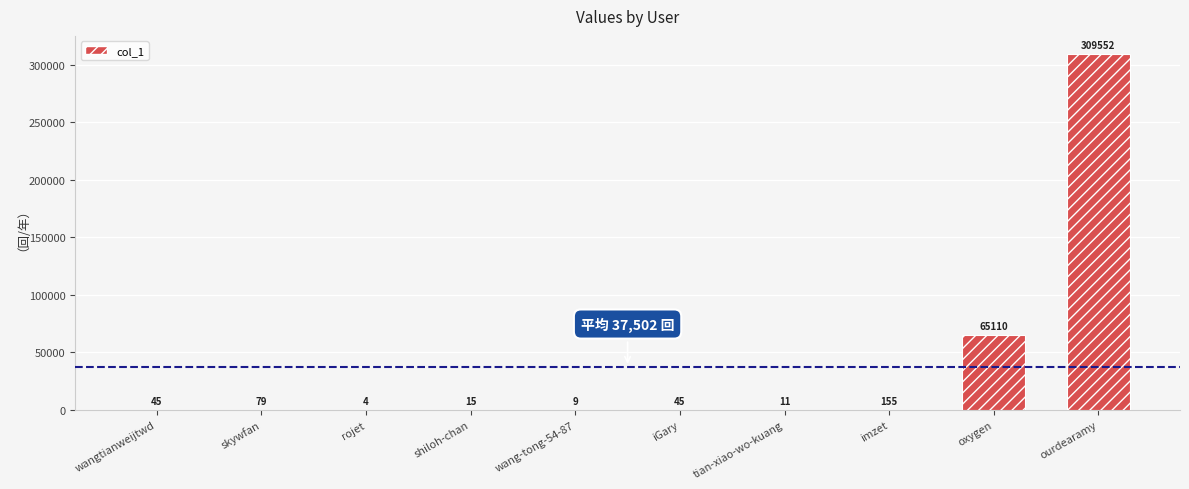

Which has a higher value, tian-xiao-wo-kuang or iGary?

iGary